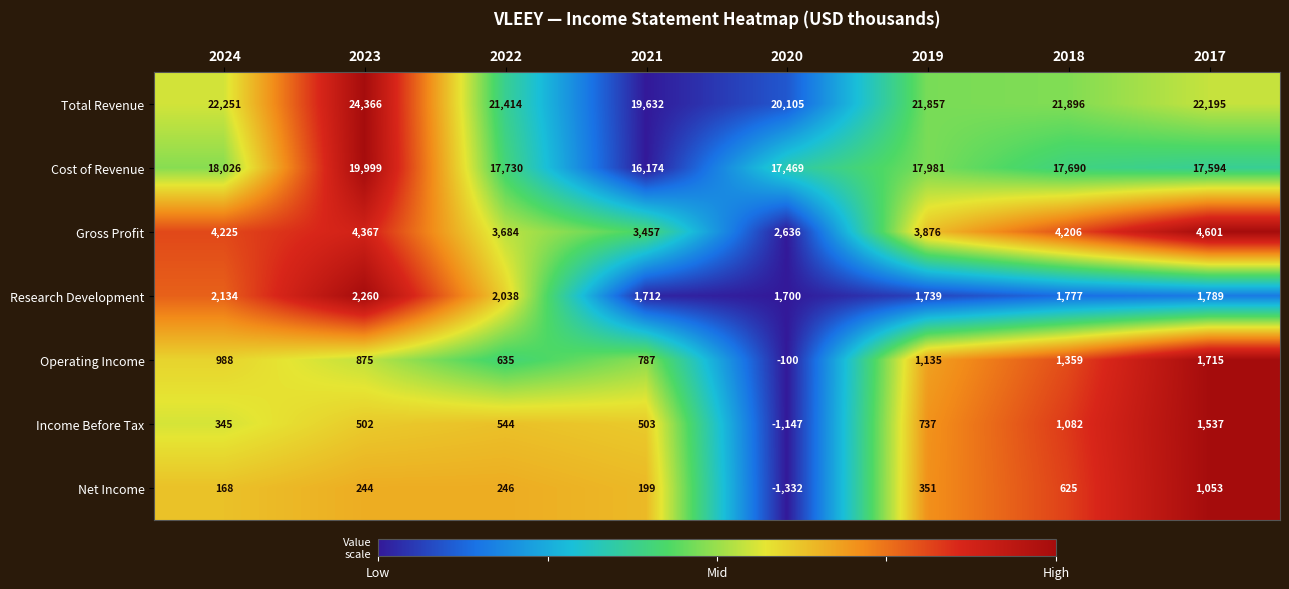

True or false: Income Before Tax has a value of 140 at 2024.

False